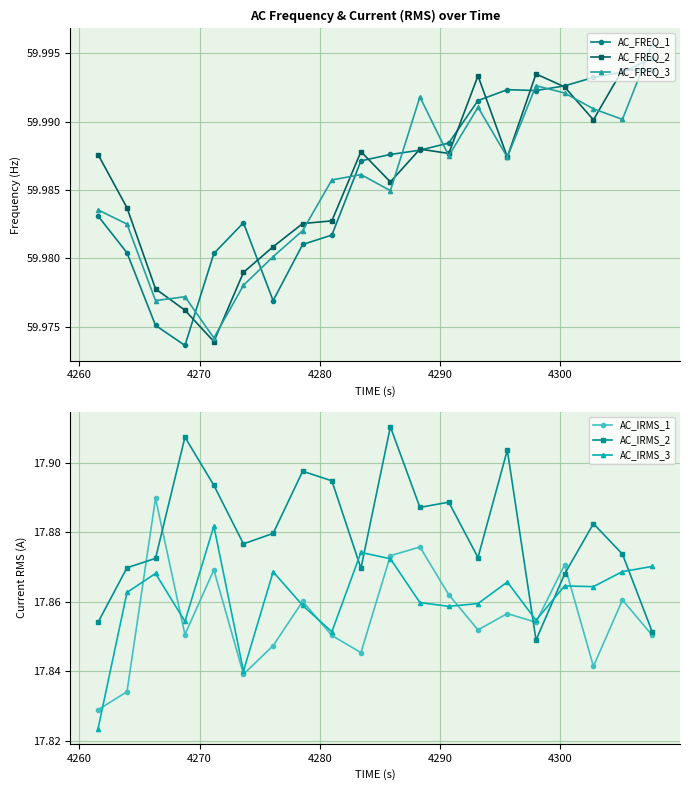

How many AC_FREQ_3 values are between 59 and 60?

20